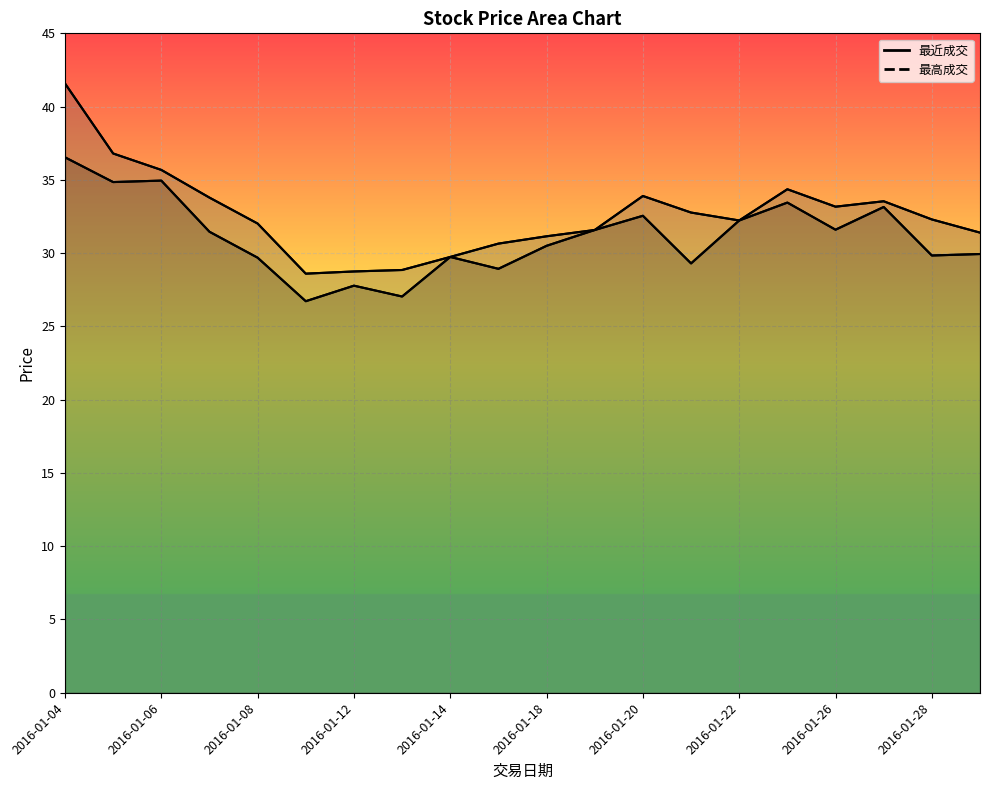

At which label does 最近成交 reach its peak?

2016-01-04